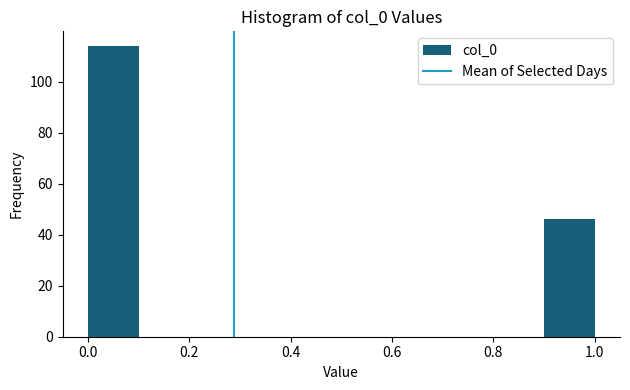

What is the height of the bar covering 0.0 to 0.1 on the x-axis? The values are not printed on the chart, so give them approximately, as read against the axis.

114